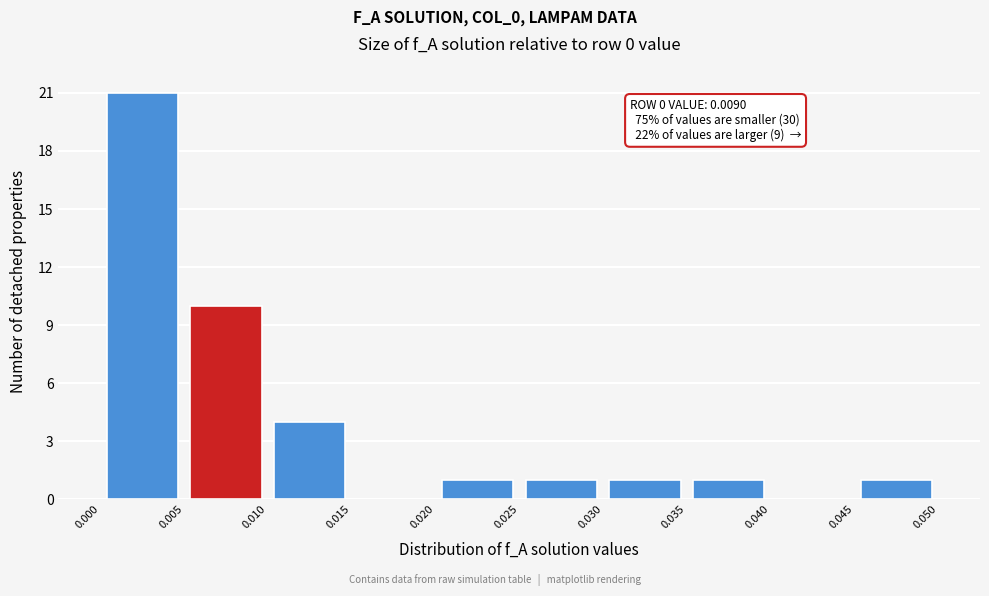

Over which range of the x-axis is the bar tallest?

0.000 to 0.005